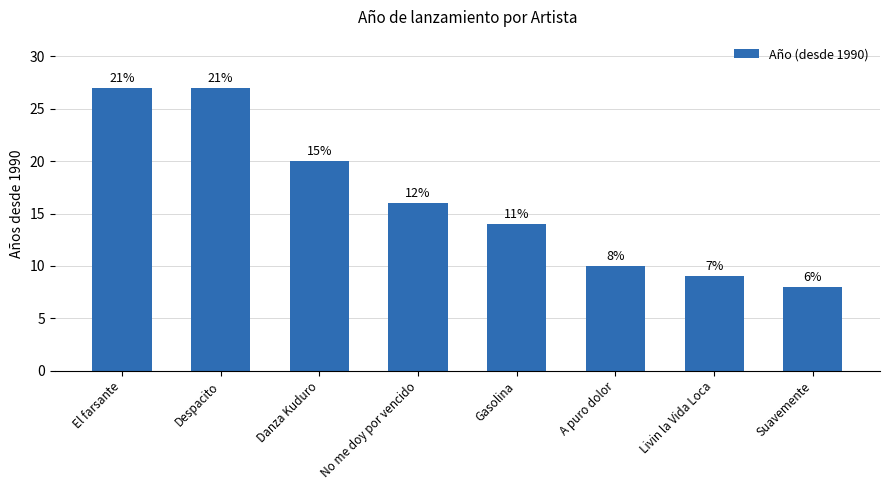

Rank the categories by value from lowest to highest.

Suavemente, Livin la Vida Loca, A puro dolor, Gasolina, No me doy por vencido, Danza Kuduro, El farsante, Despacito